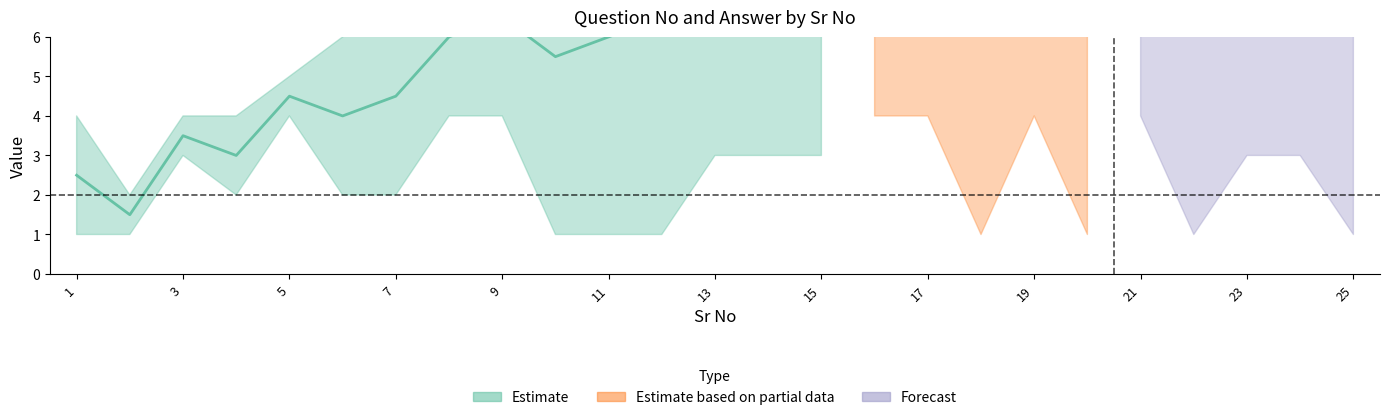

Does the chart display data point markers on the line(s)?

No